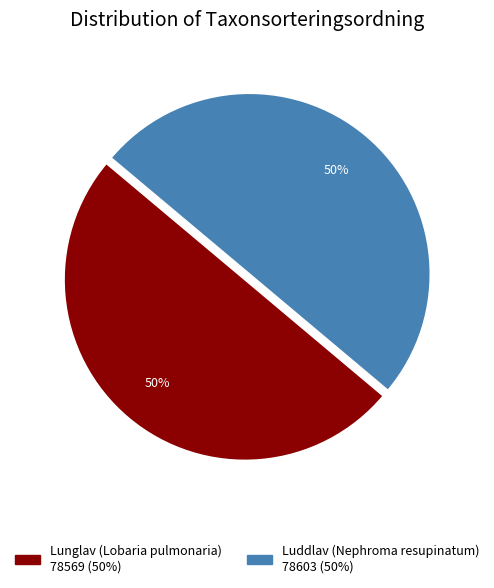

To the nearest percent, what is the average slice percentage?

50%